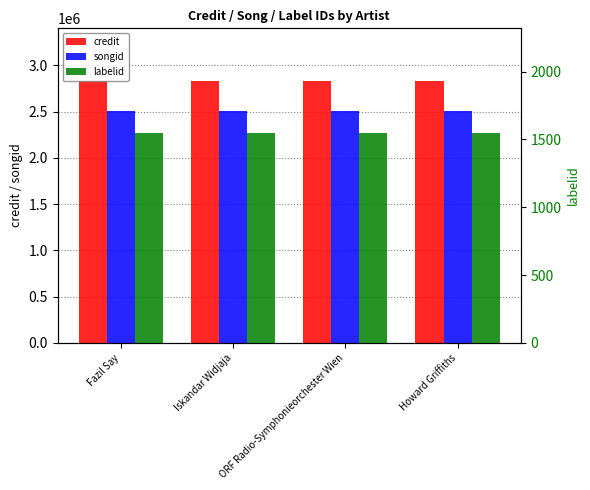

Is the value of songid at Iskandar Widjaja greater than the value of credit at Howard Griffiths?

No